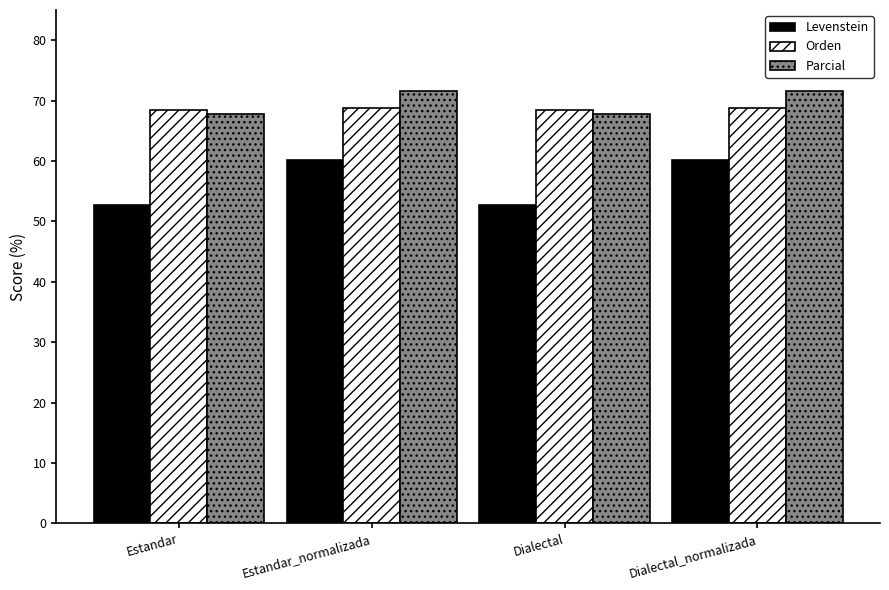

Which series has the widest spread of values?

Levenstein